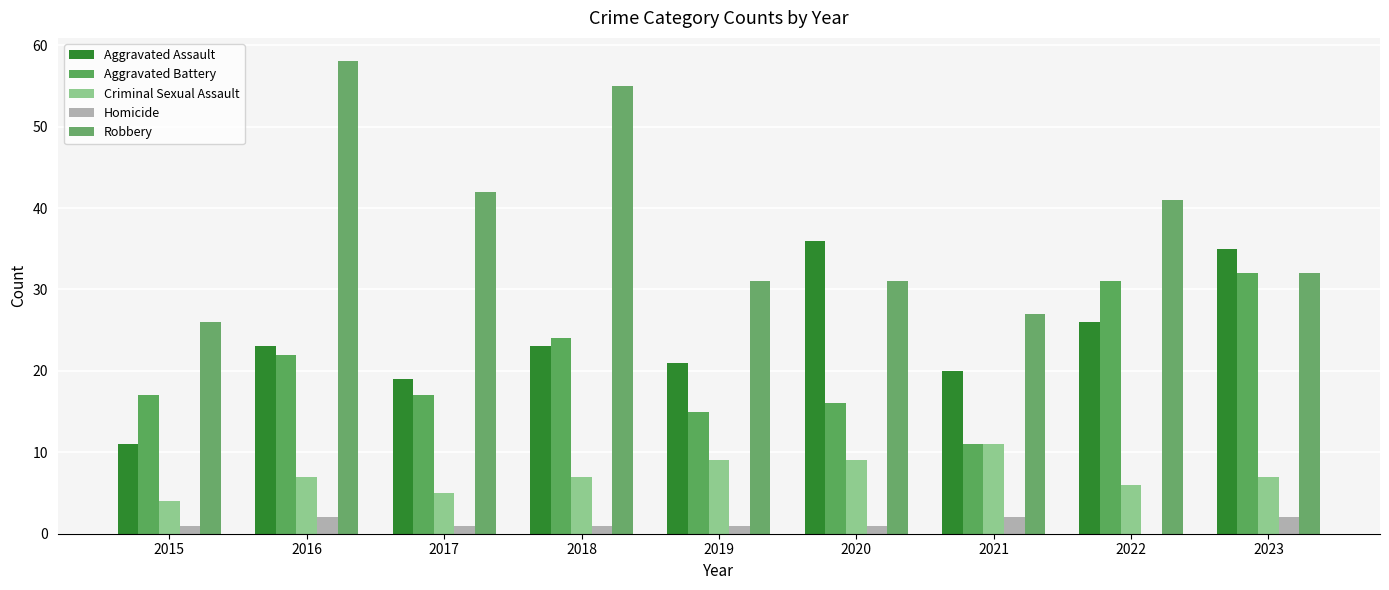

Which category has the highest value in the Aggravated Assault series?

2020